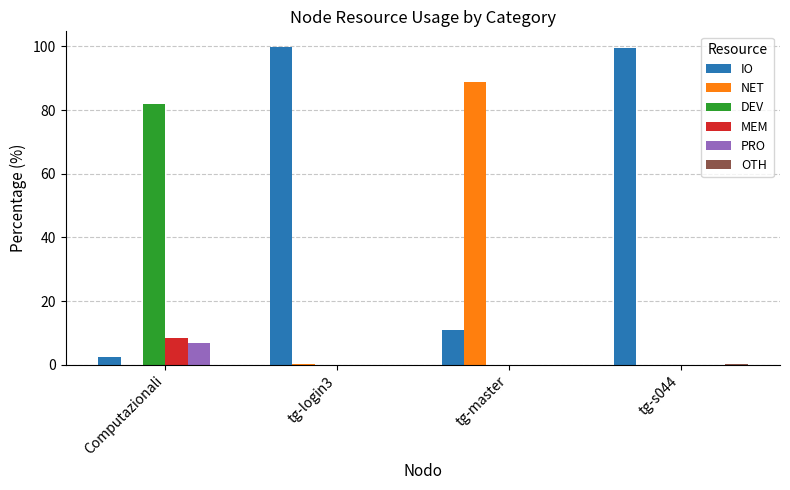

The DEV series shows 53.7 at tg-login3. True or false?

False